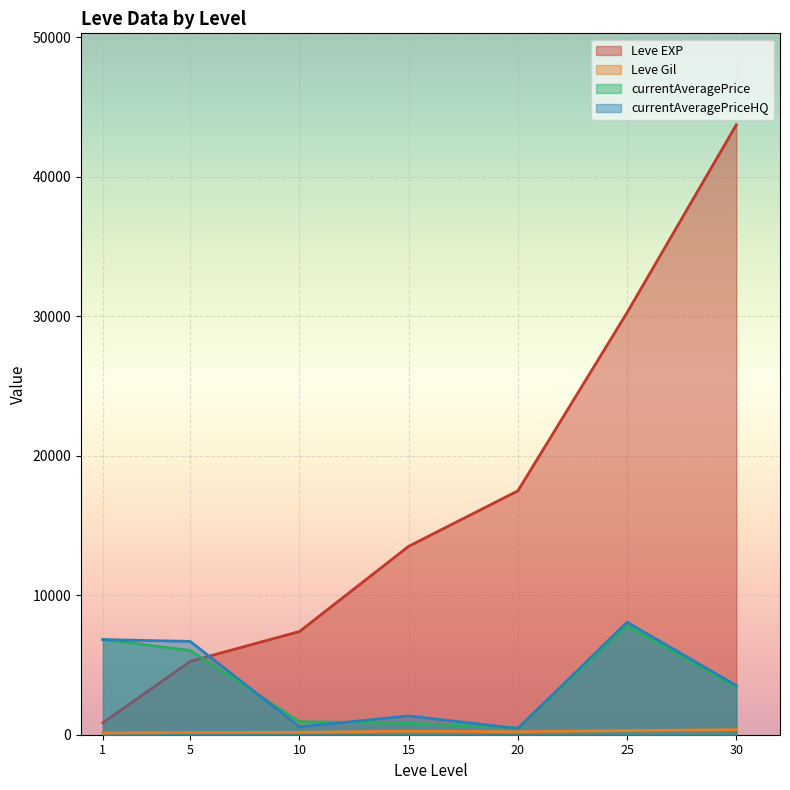

What is the difference between the maximum and minimum values in the Leve EXP series?

42876.7